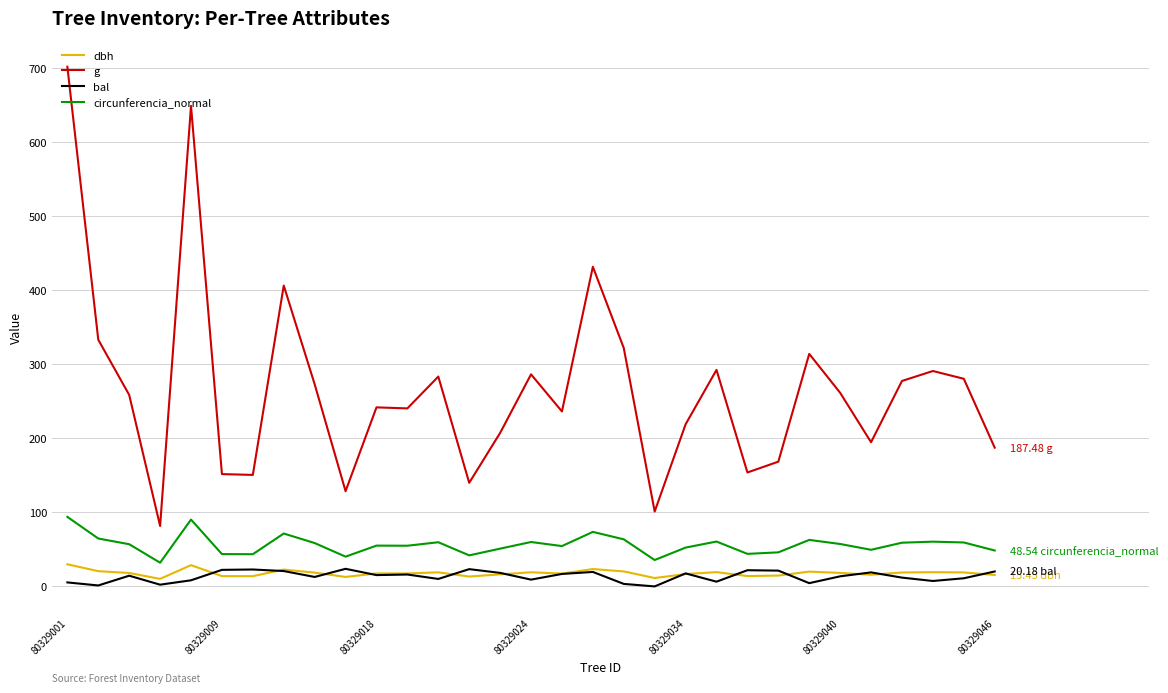

Which series has the largest total across all categories?

g